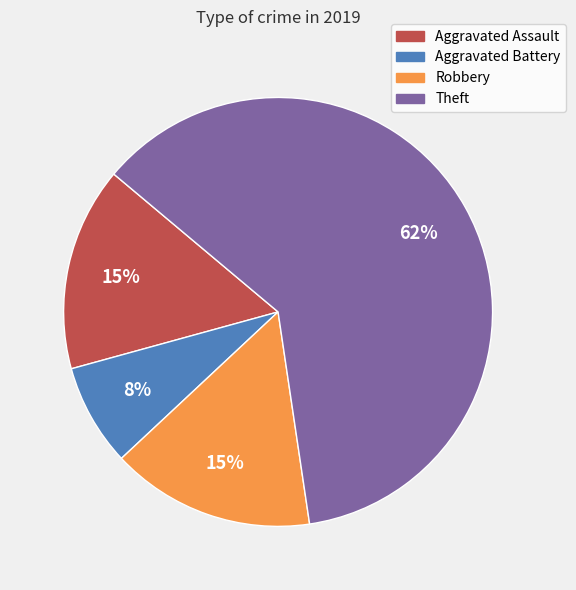

Does any single category account for the majority?

Yes